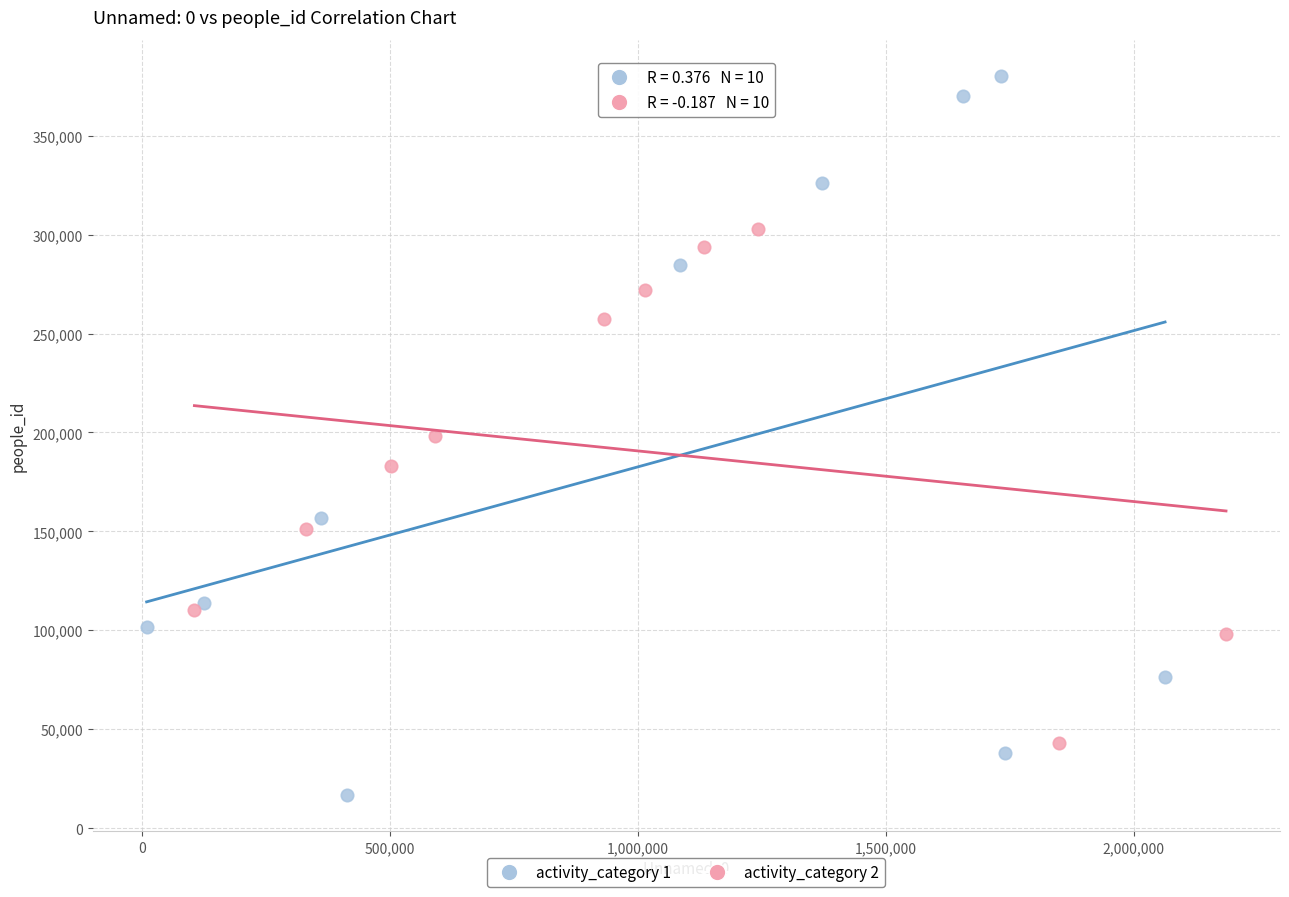

Which series contains the highest Y value?

activity_category 1